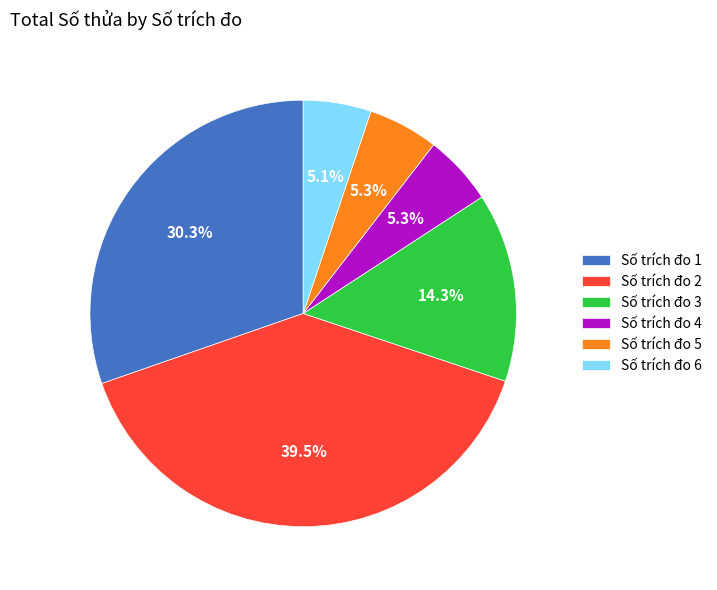

Do Số trích đo 6 and Số trích đo 1 together represent more than half of the pie?

No